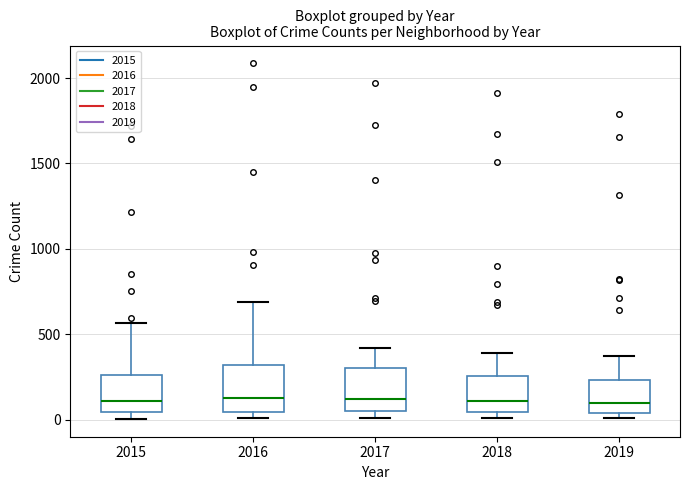

Where is the upper edge of the box at x = 2016 on the y-axis? The values are not printed on the chart, so give them approximately, as read against the axis.

300